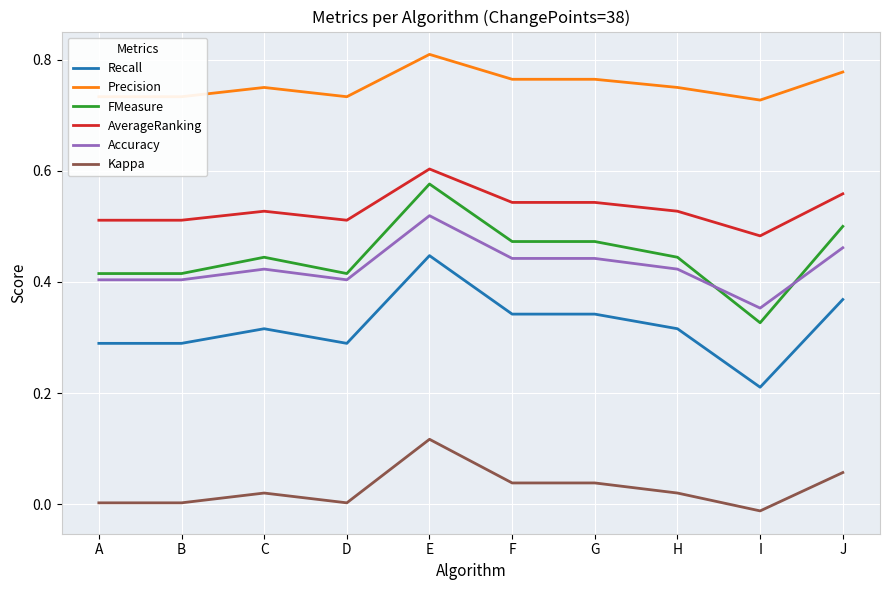

At which category is the sum across all series the highest?

E